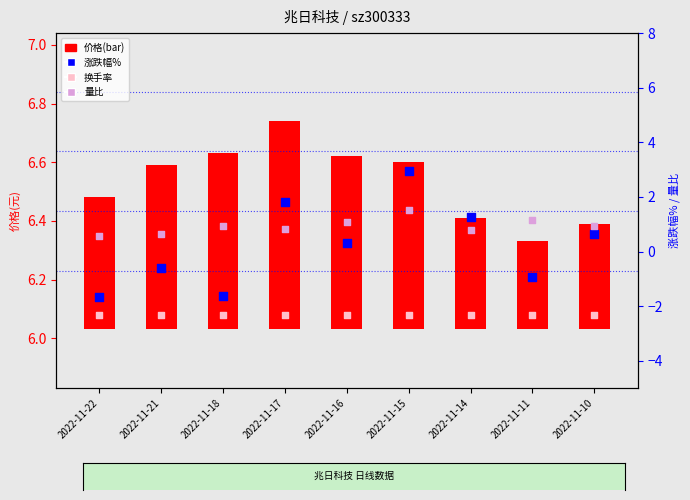

What is the total value across all series at 2022-11-17?

9.4